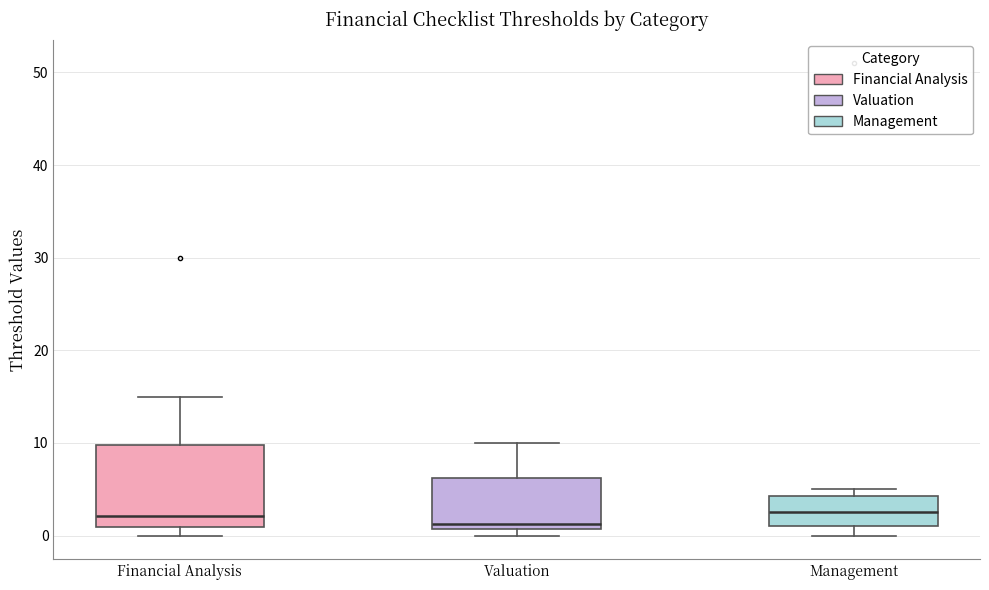

Comparing the boxes themselves (not the whiskers), which one is the tallest?

Financial Analysis